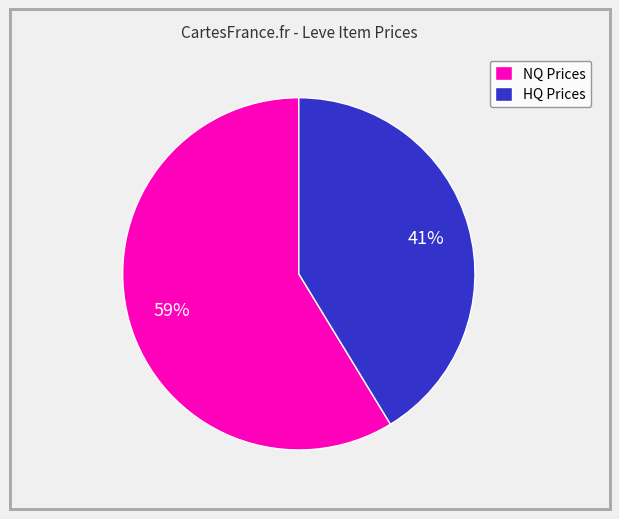

The HQ Prices slice represents 41% of the pie. True or false?

True